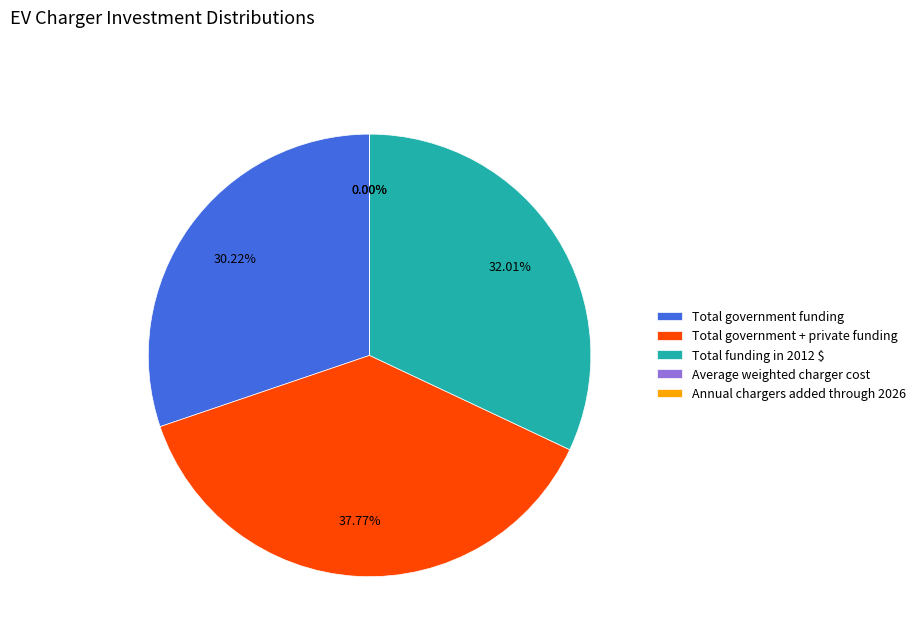

Which category has the biggest portion of the pie?

Total government + private funding